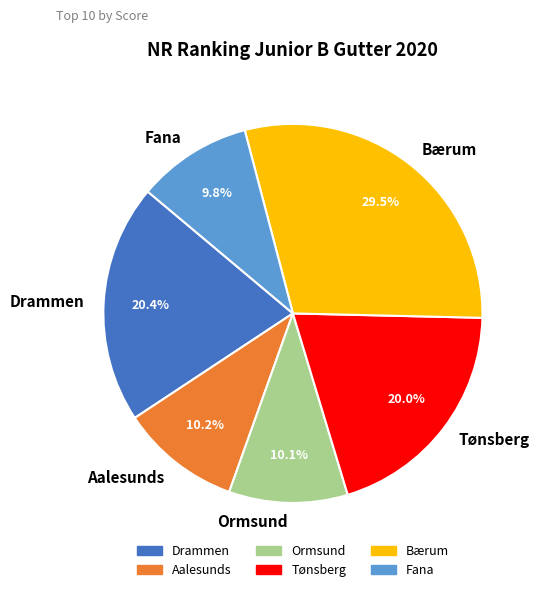

Between Drammen and Aalesunds, which is larger?

Drammen